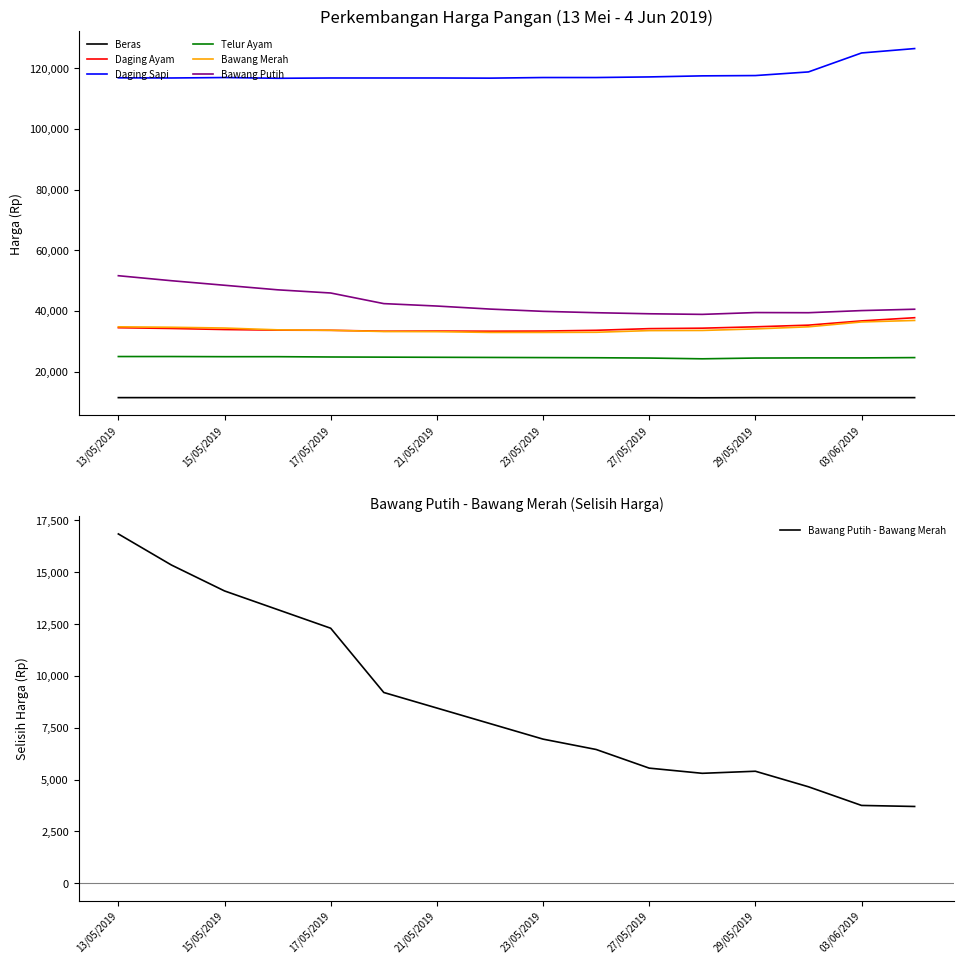

True or false: Beras and Bawang Putih intersect in this chart.

False